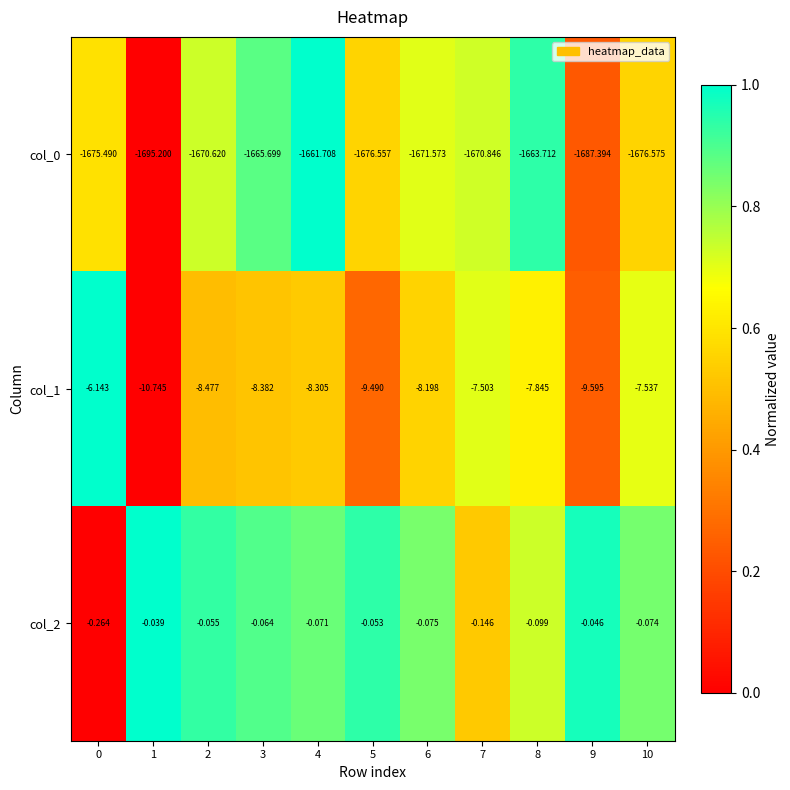

Reading left to right, transcribe all the data shown in this chart.

col_0: 0=-1675.5	1=-1695.2	2=-1670.6	3=-1665.7	4=-1661.7	5=-1676.6	6=-1671.6	7=-1670.8	8=-1663.7	9=-1687.4	10=-1676.6
col_1: 0=-6.1	1=-10.7	2=-8.5	3=-8.4	4=-8.3	5=-9.5	6=-8.2	7=-7.5	8=-7.8	9=-9.6	10=-7.5
col_2: 0=-0.3	1=-0.0	2=-0.1	3=-0.1	4=-0.1	5=-0.1	6=-0.1	7=-0.1	8=-0.1	9=-0.0	10=-0.1